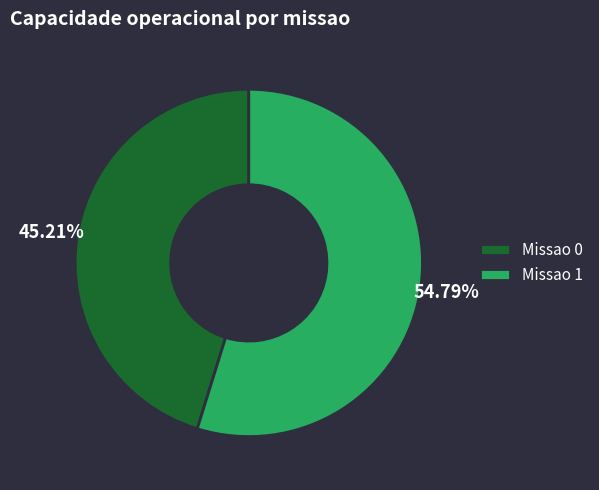

Approximately how many times larger is the value at Missao 0 compared to Missao 1?

0.8